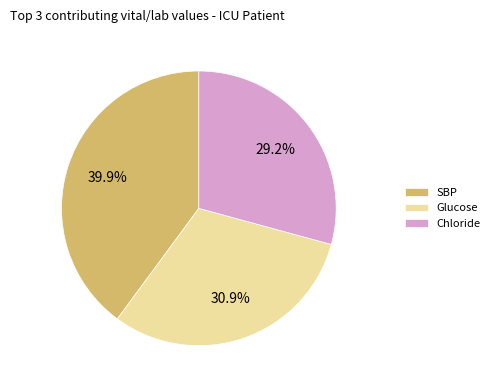

What is the smallest slice in the pie chart?

Chloride